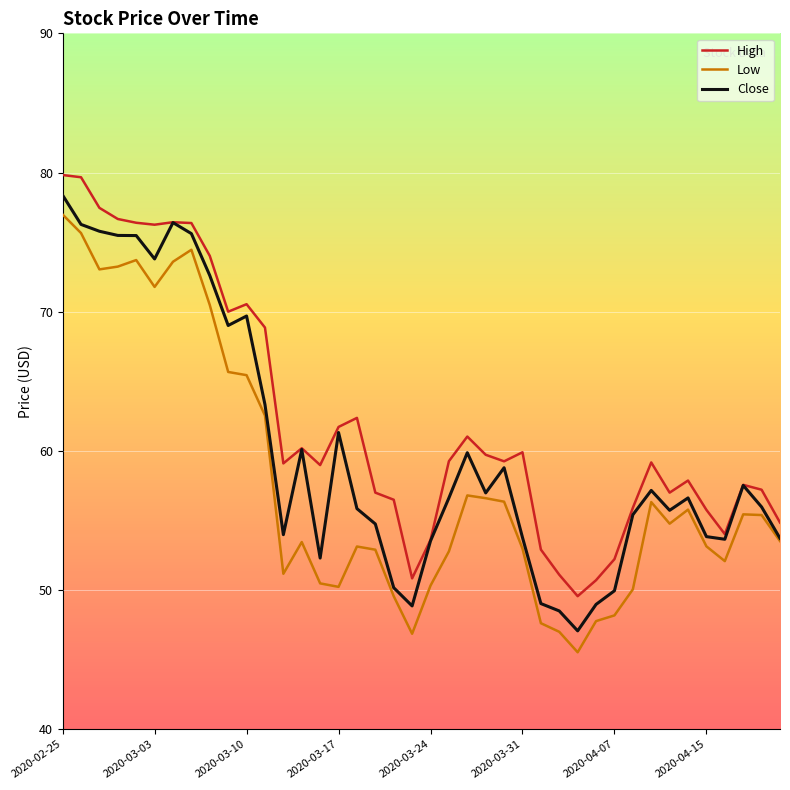

What is the minimum value shown in the chart?

45.5